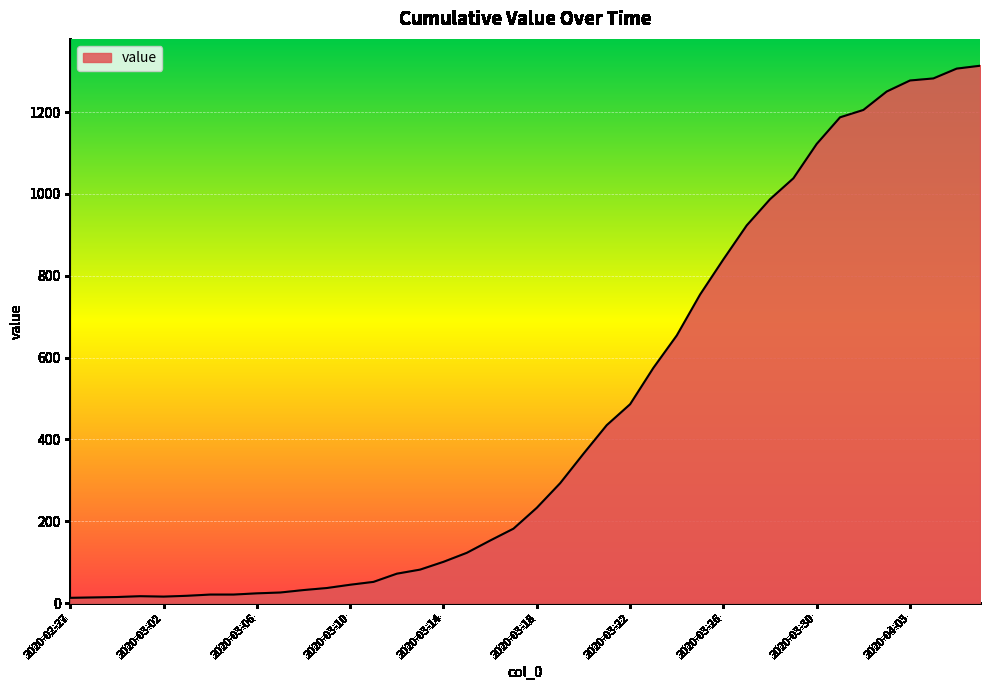

What is the difference between the maximum and minimum values?

1300